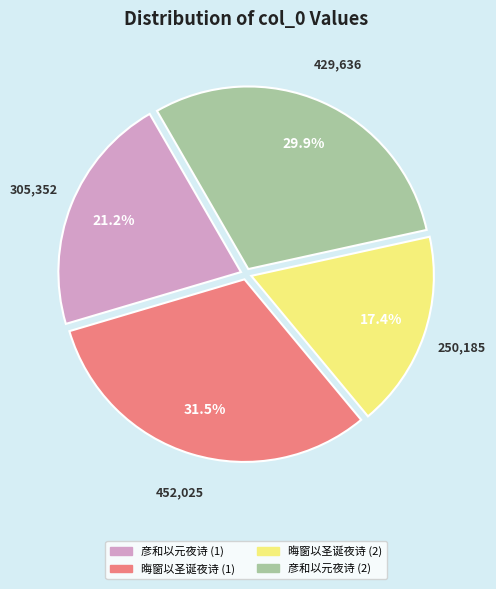

Does any single category account for the majority?

No